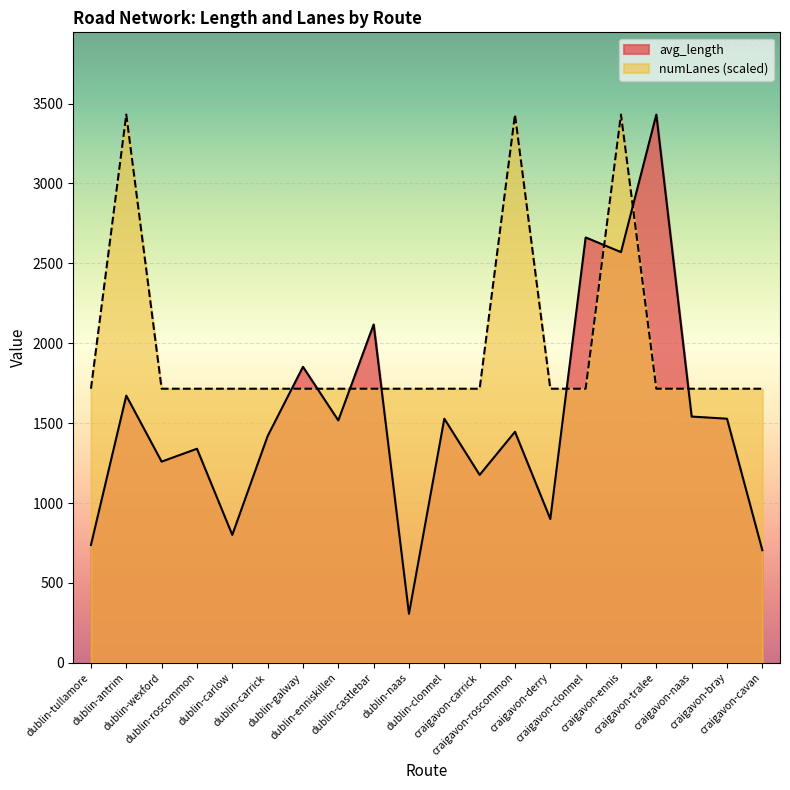

What is the sum of the avg_numLanes values at craigavon-derry and craigavon-ennis?

5146.7